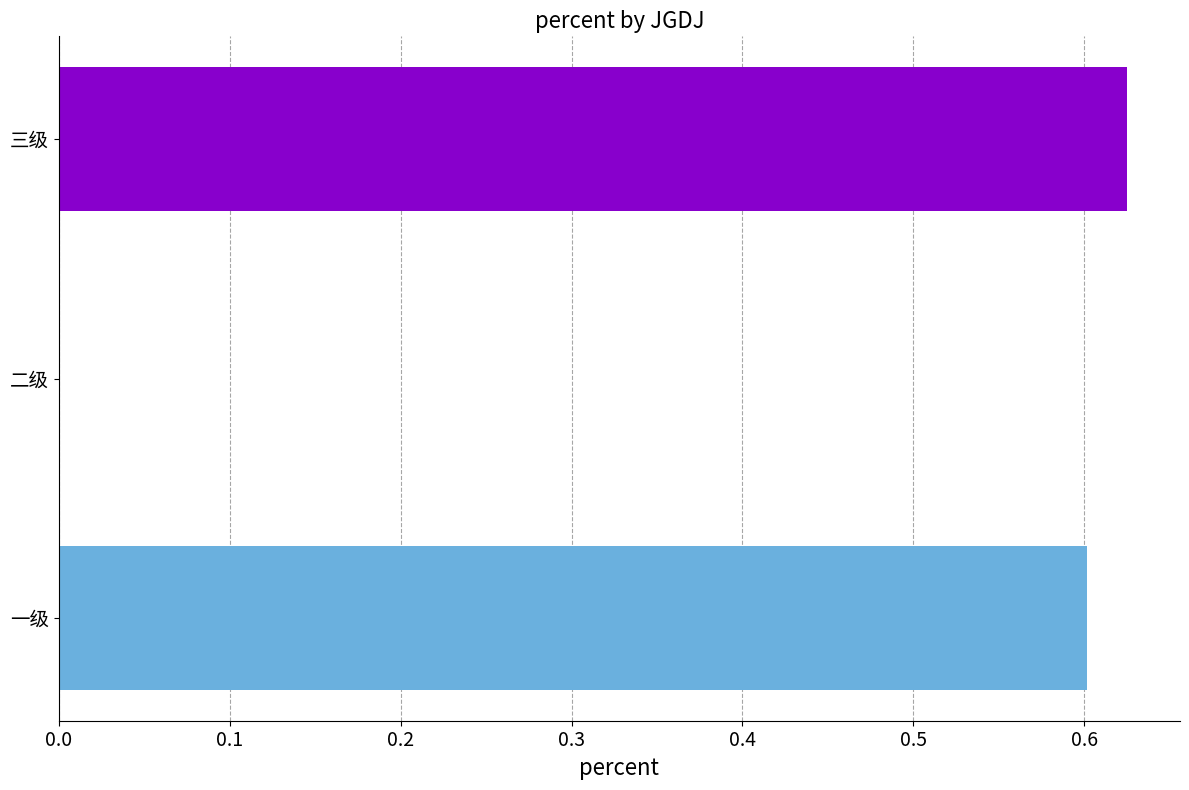

How many series are shown in this chart?

1